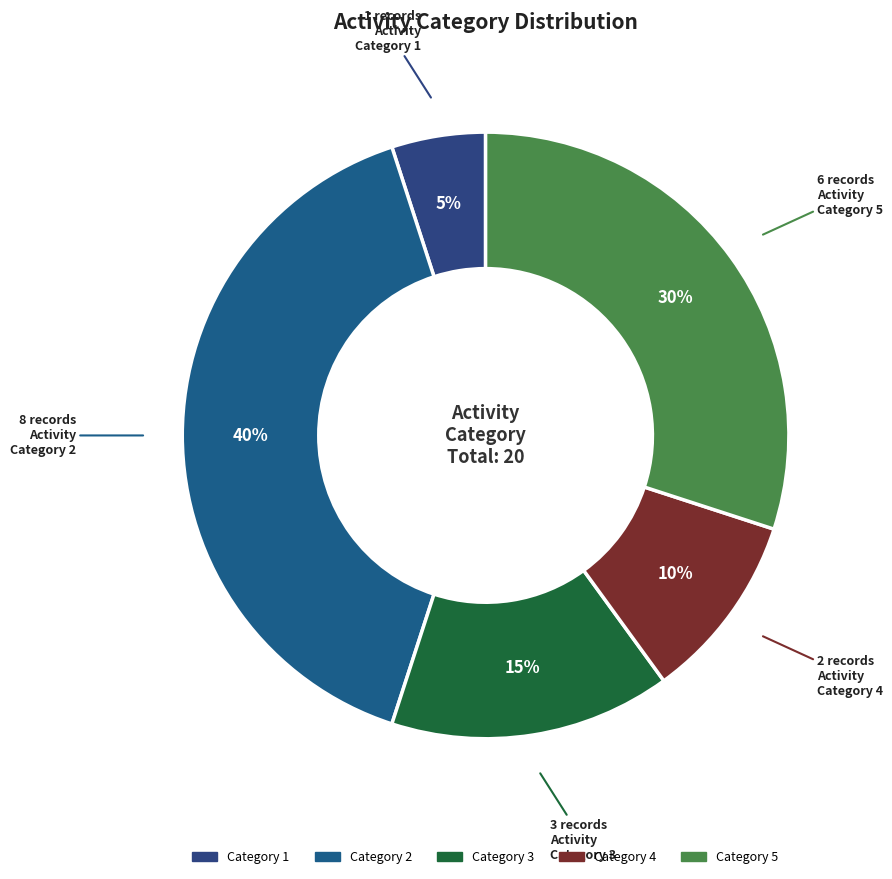

How many segments does this pie chart have?

5